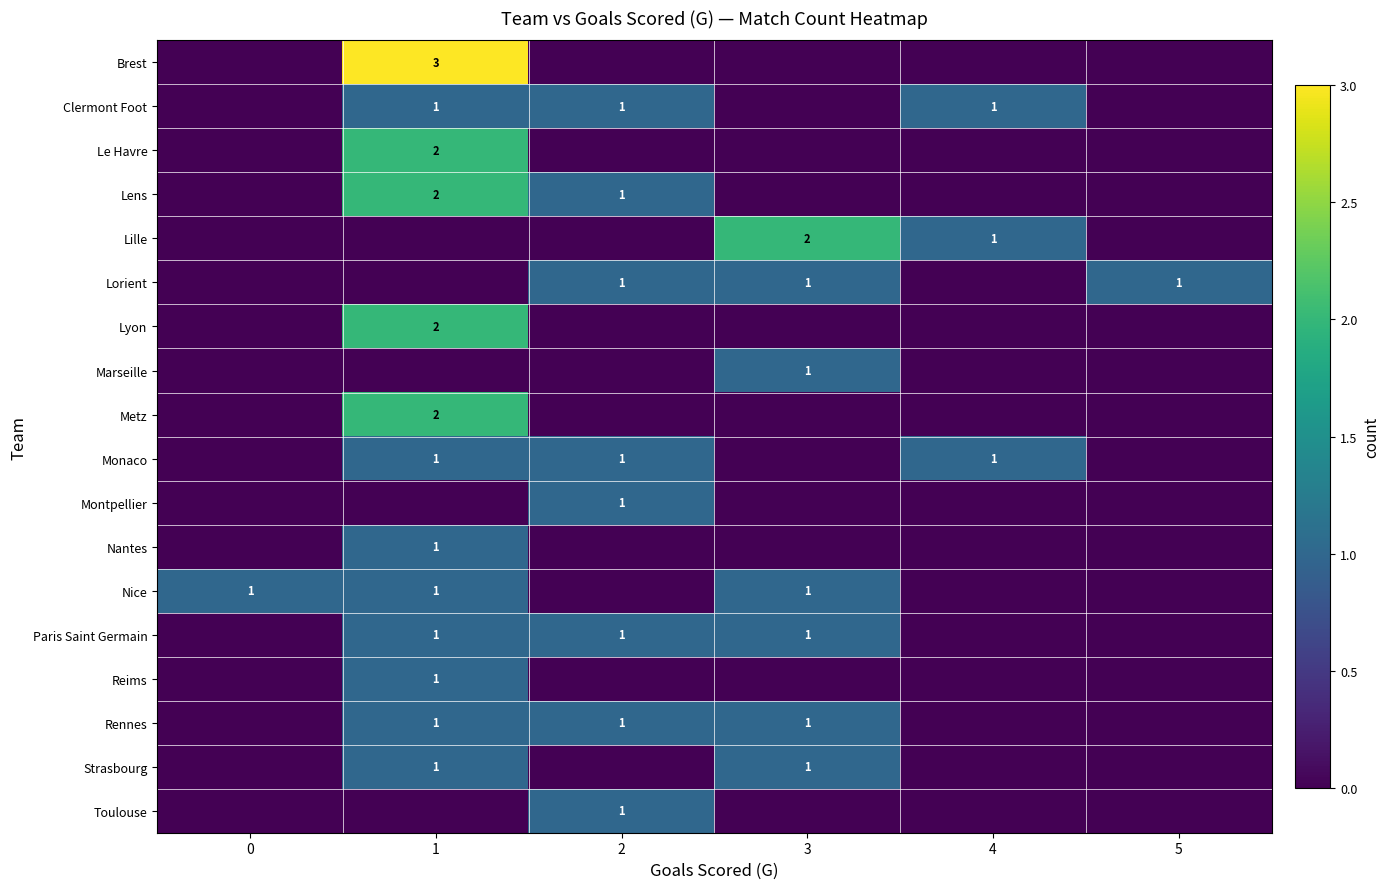

How many row_2 values are between 0 and 1?

5